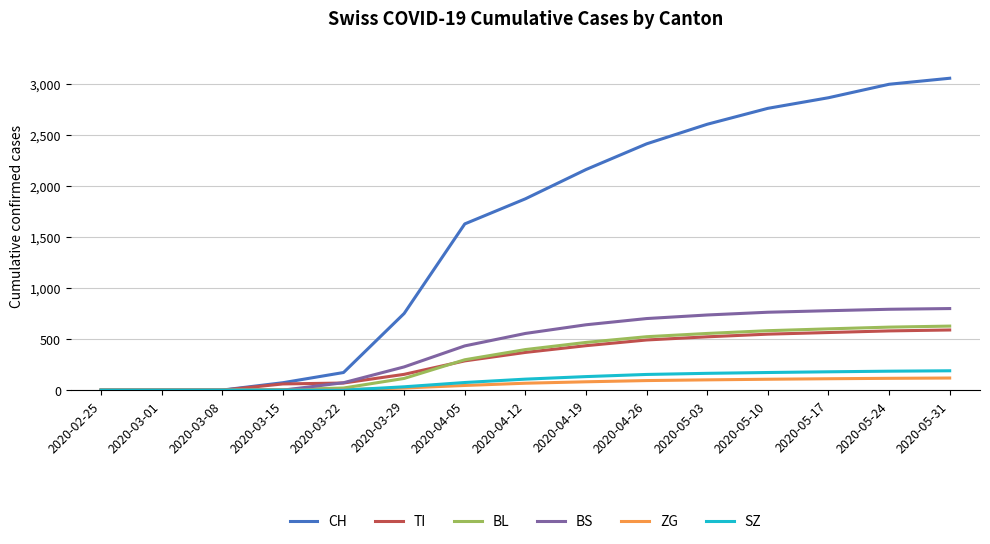

How many lines are shown in the chart?

6